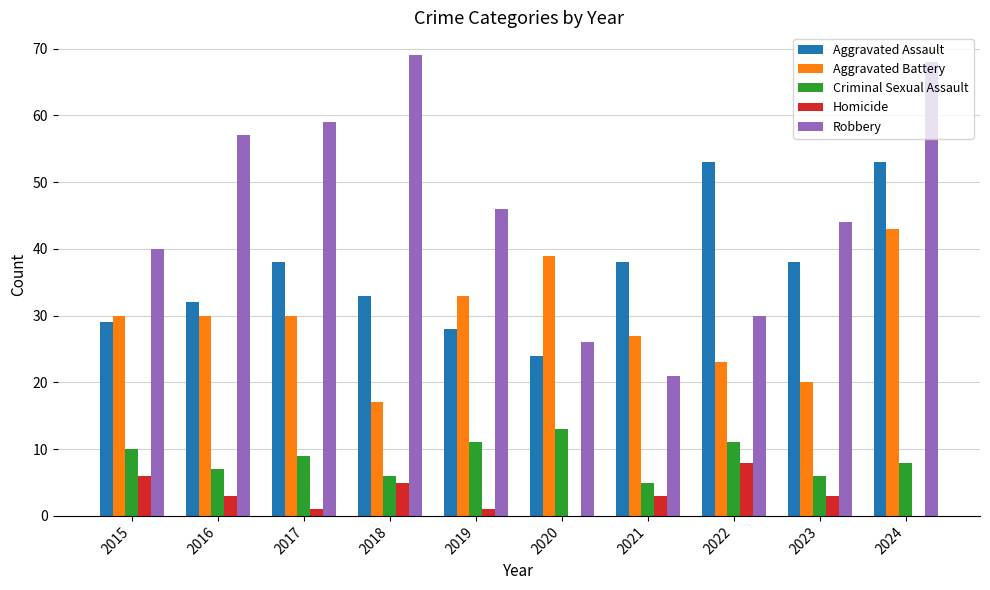

The Criminal Sexual Assault series shows 18 at 2019. True or false?

False